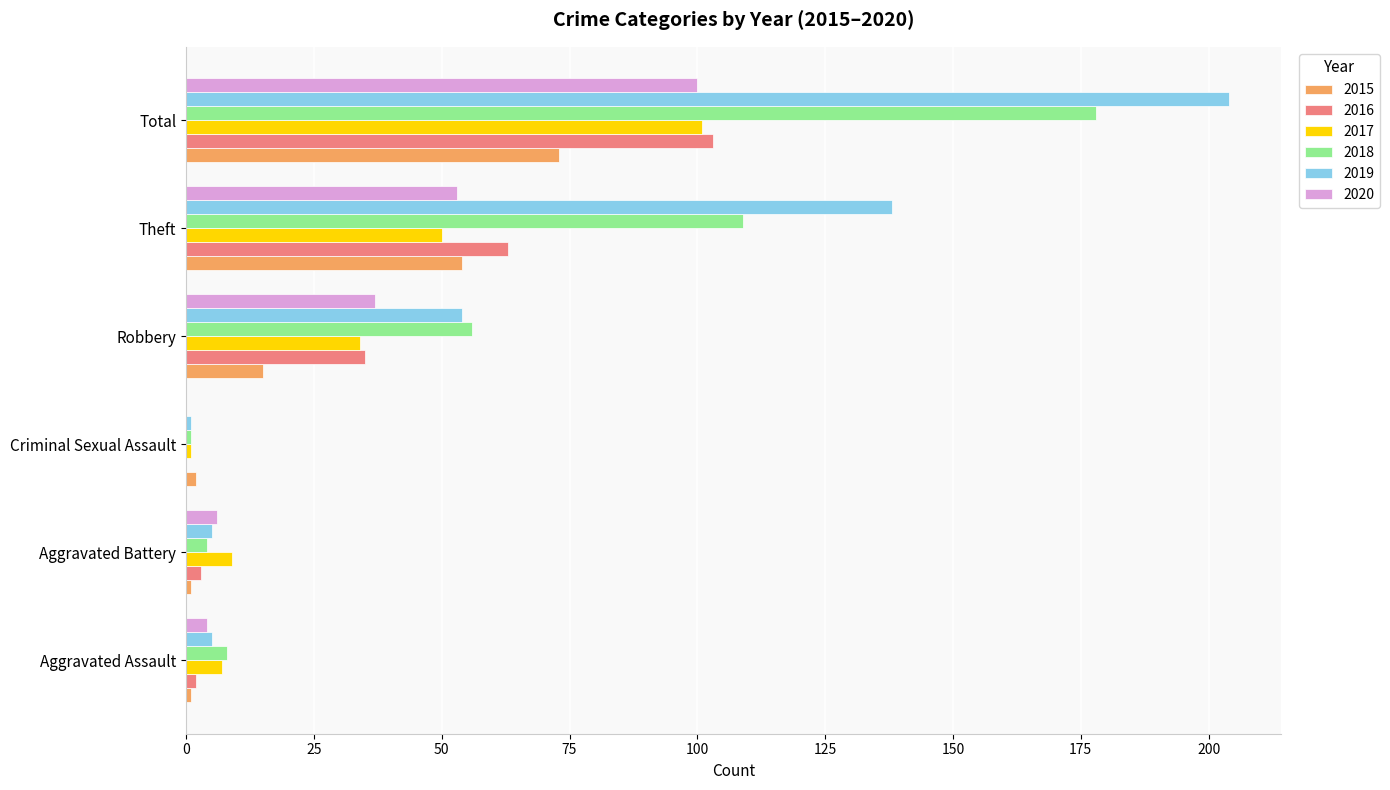

What is the sum of all 2018 values?

356